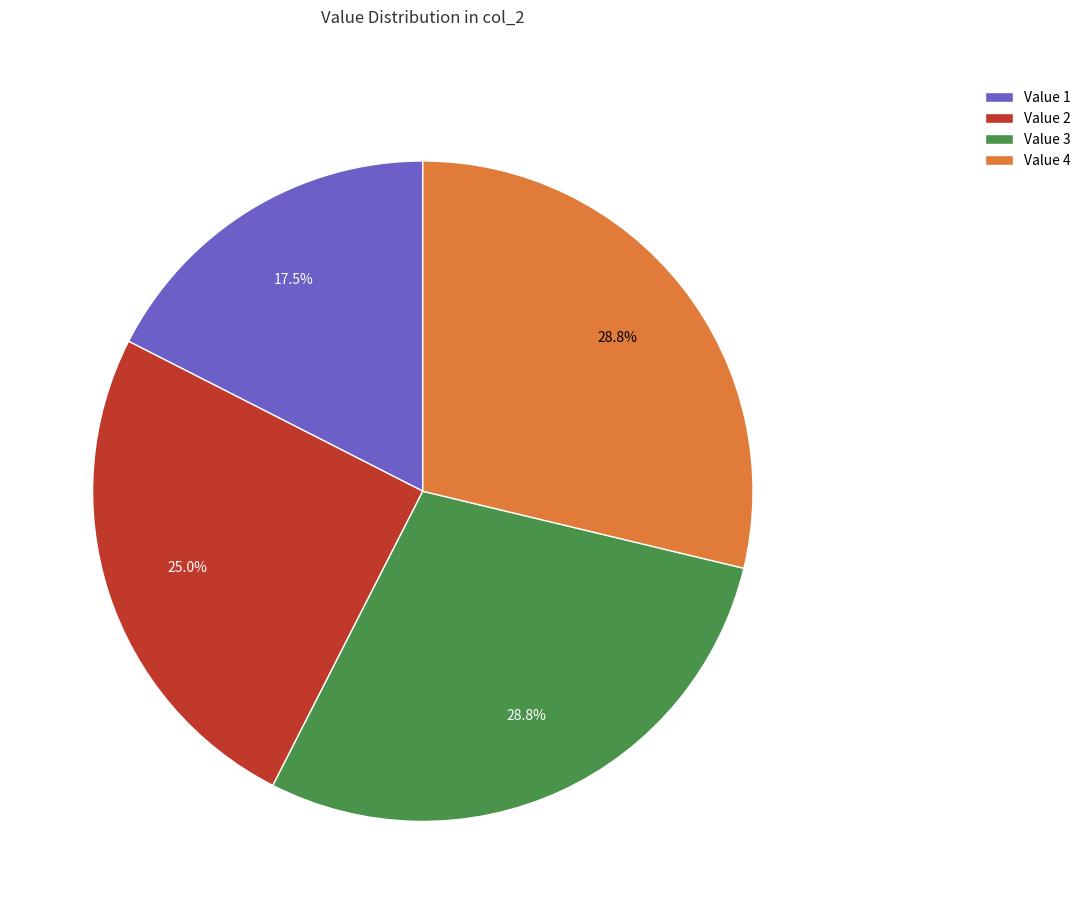

Which slice is the smallest?

Value 1